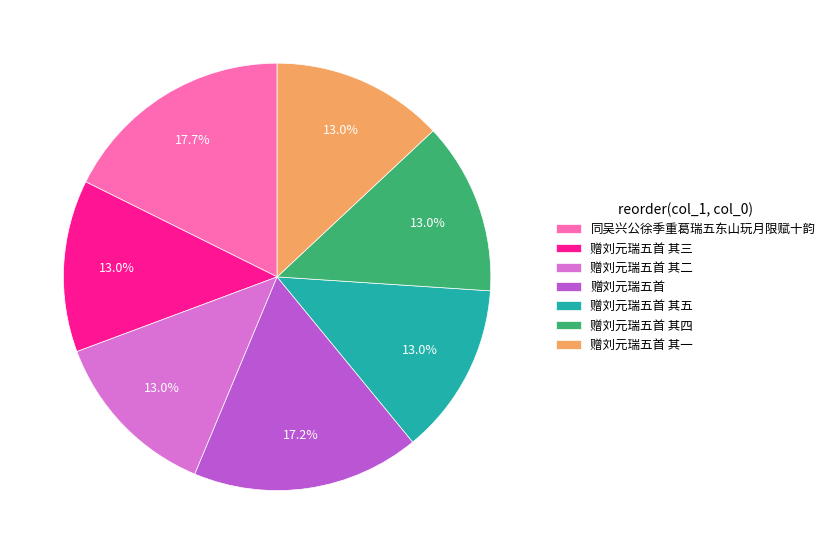

To the nearest percent, what portion does 赠刘元瑞五首 其二 represent?

13%